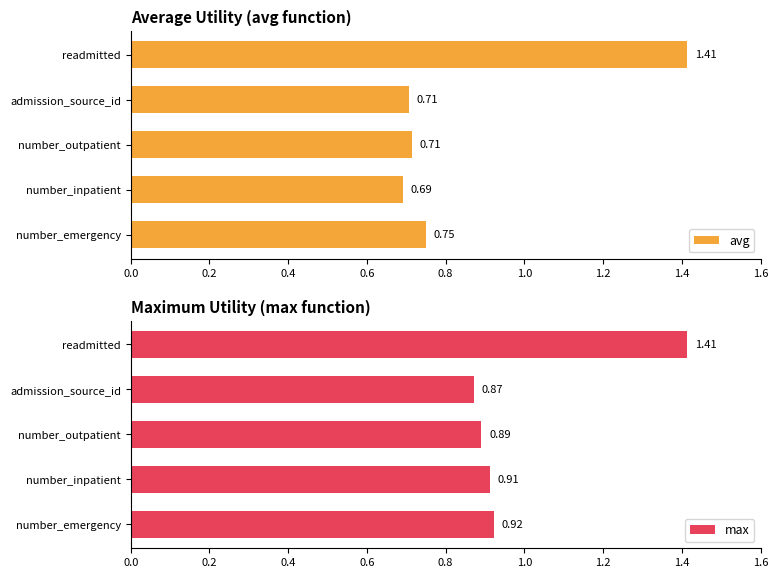

True or false: avg has a value of 1.3 at number_outpatient.

False